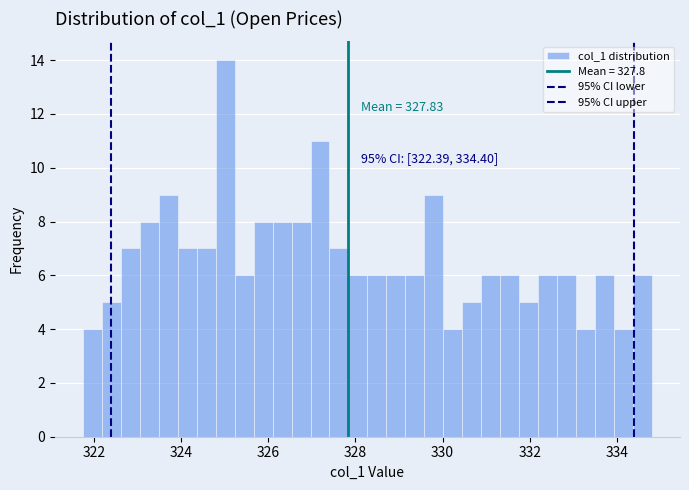

Read against the x-axis, roughly where is the centre of the tallest bar?

325.0